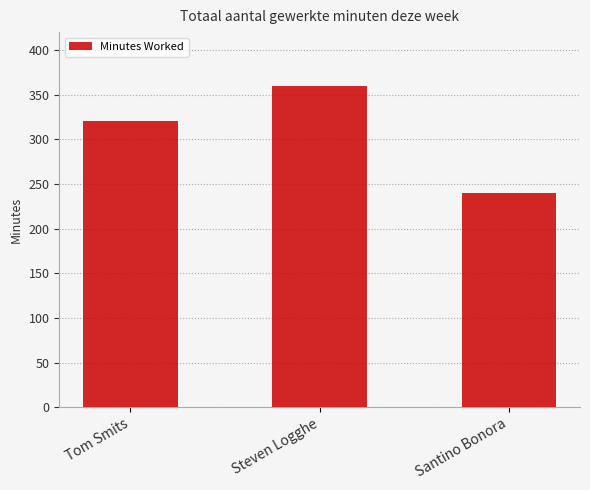

Reading left to right, transcribe all the data shown in this chart.

320	360	240